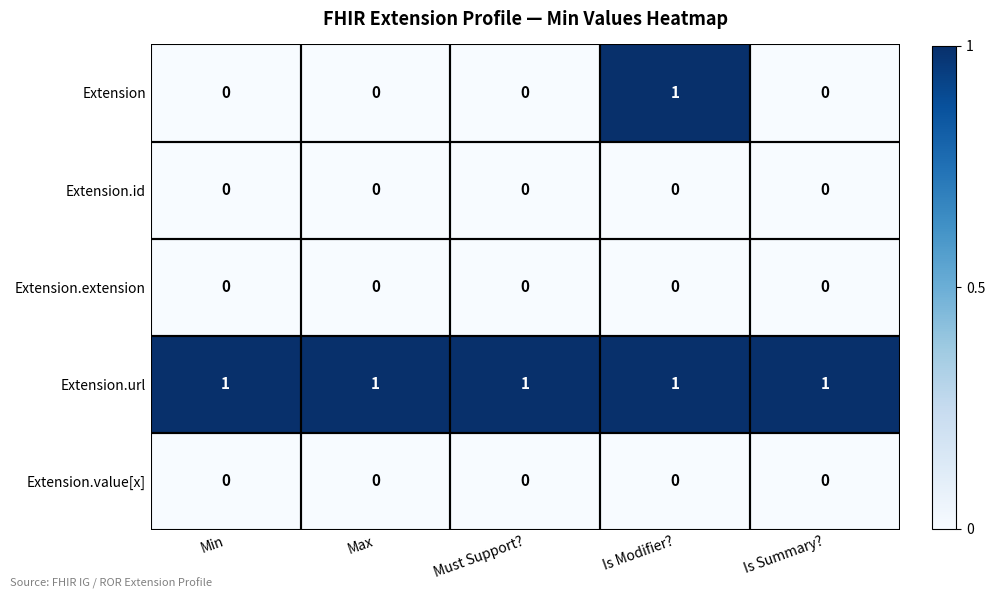

What is the greatest value displayed?

1